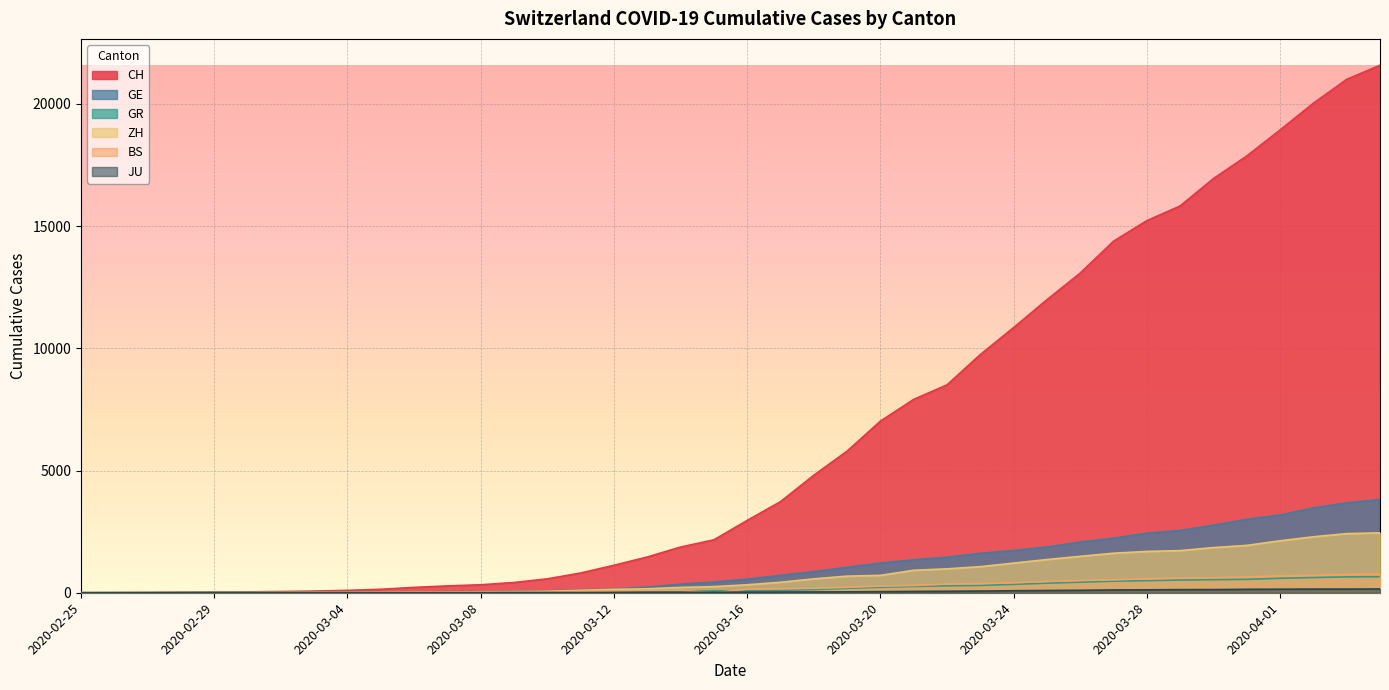

Reading left to right, what are all the values shown in this chart?

CH: 0	4	8	20	30	36	50	69	97	142	219	280	327	419	570	807	1125	1463	1870	2165	2959	3727	4807	5794	7022	7912	8506	9746	10850	11990	13081	14384	15225	15827	16947	17872	18936	20030	21007	21583
GE: 0	1	1	5	9	10	11	14	16	20	30	43	45	60	80	114	155	227	351	435	556	710	863	1041	1212	1350	1453	1611	1729	1870	2073	2231	2436	2547	2761	3003	3180	3469	3678	3816
GR: 0	2	2	6	6	6	9	9	12	14	16	17	18	18	22	31	43	53	56	71	84	101	128	182	226	258	284	300	343	393	433	474	495	519	535	547	592	622	649	657
ZH: 0	0	2	2	6	7	10	13	15	23	29	34	40	49	62	101	140	163	218	250	326	429	568	679	711	919	978	1067	1213	1358	1490	1617	1691	1723	1849	1937	2126	2290	2418	2451
BS: 0	0	1	1	1	1	1	3	3	8	15	21	24	28	33	49	73	92	100	0	143	164	181	220	270	297	356	374	410	462	501	530	569	605	617	653	687	714	754	767
JU: 0	0	1	1	1	1	1	2	2	4	4	5	5	7	7	7	12	17	18	19	25	29	32	36	44	54	61	69	82	92	100	114	119	127	128	140	145	149	149	154